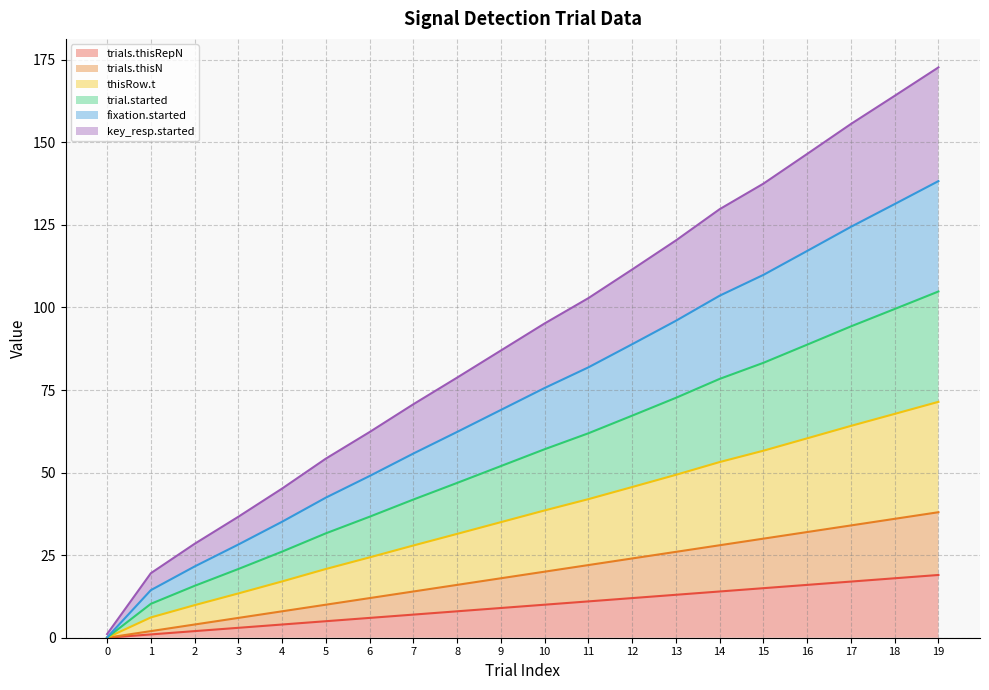

Does the chart display data point markers on the line(s)?

No